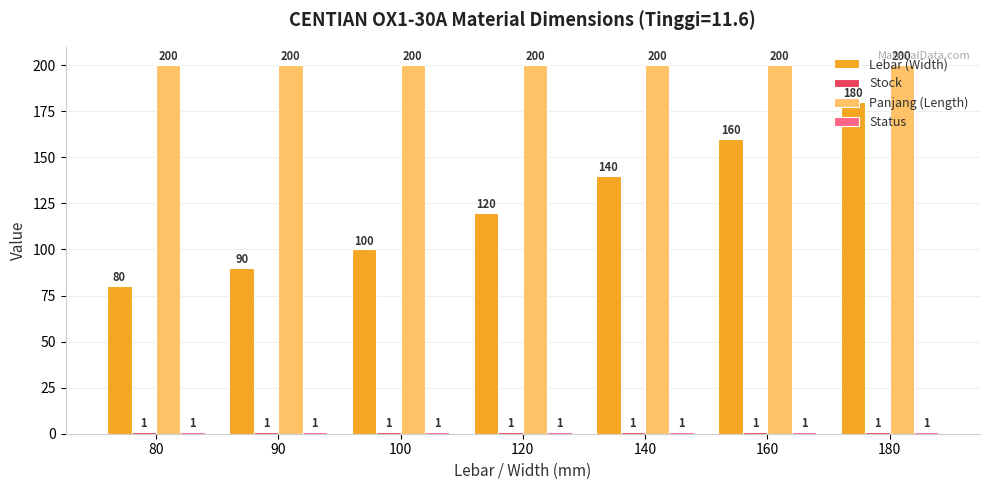

True or false: Lebar (Width) has a value of 90 at 90.

True